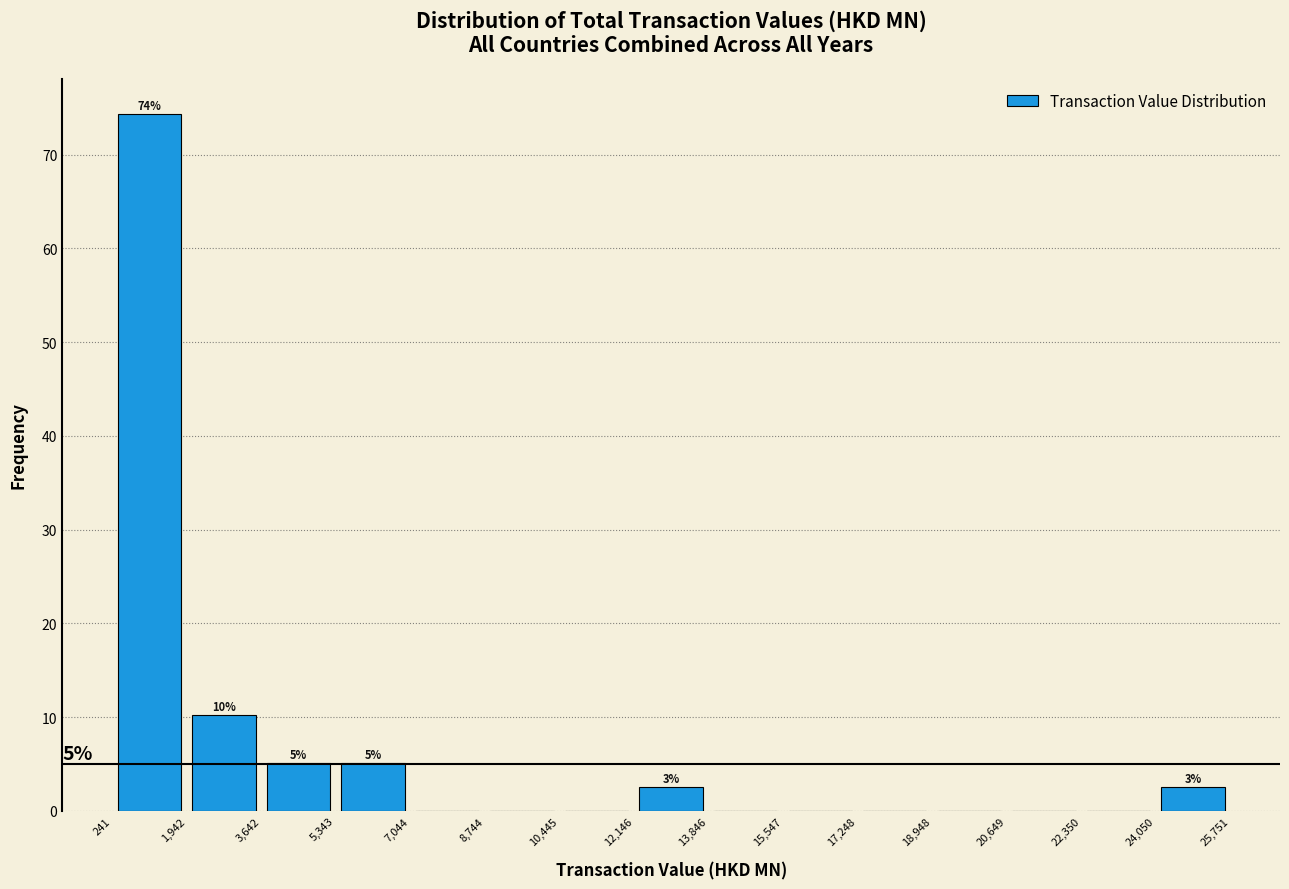

Which range on the x-axis has the tallest bar?

241 to 1,942